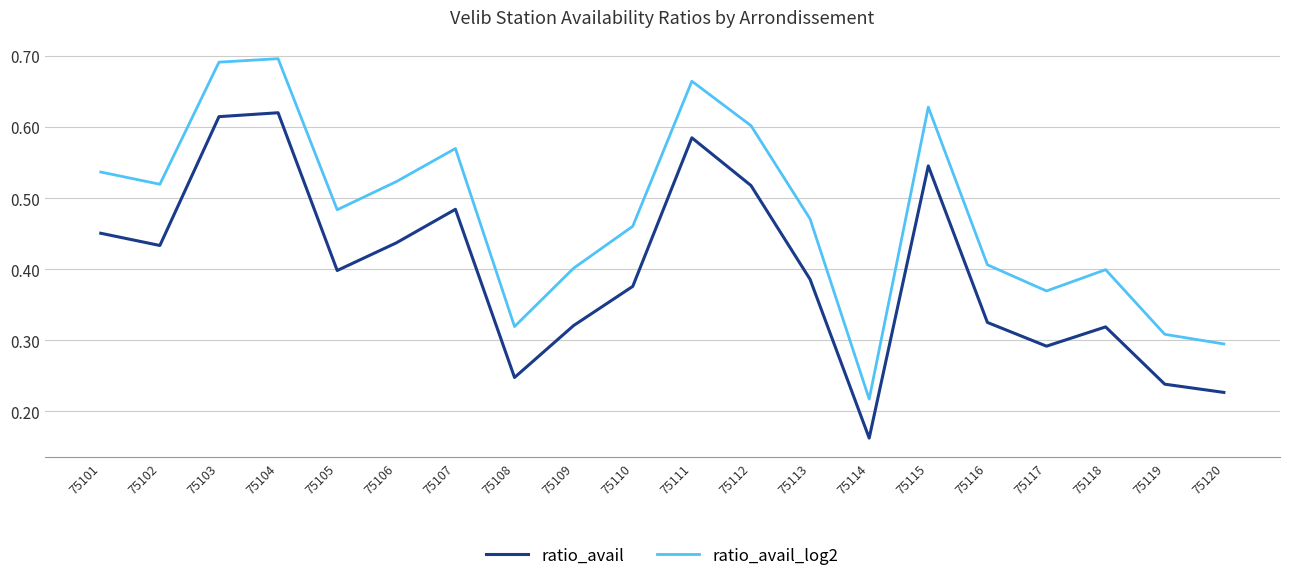

Which series has the largest total across all categories?

ratio_avail_log2